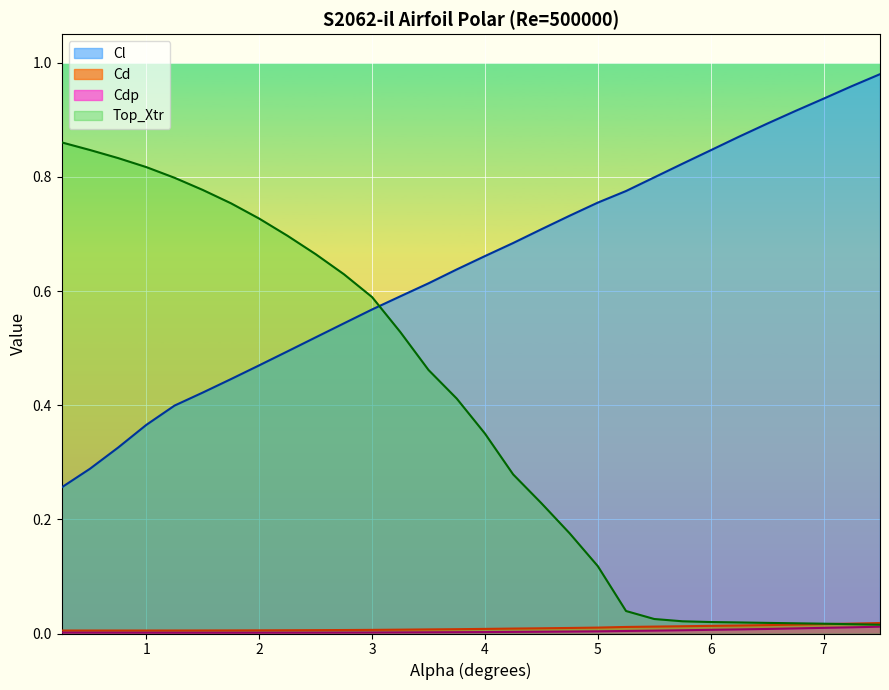

What is the label of the 24th point from the right?

1.75